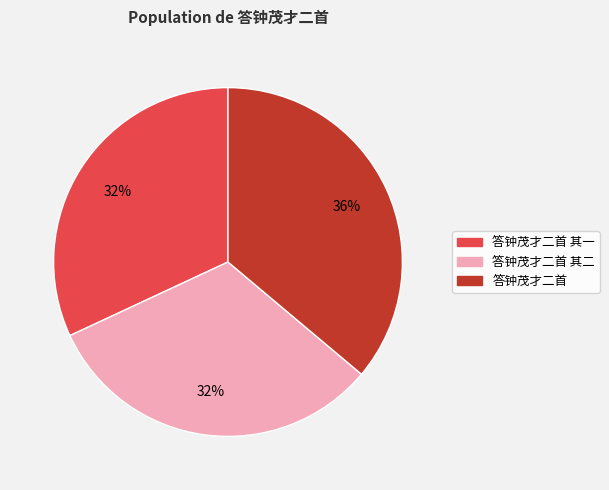

To the nearest percent, what is the difference between the largest and smallest slice percentages?

4%